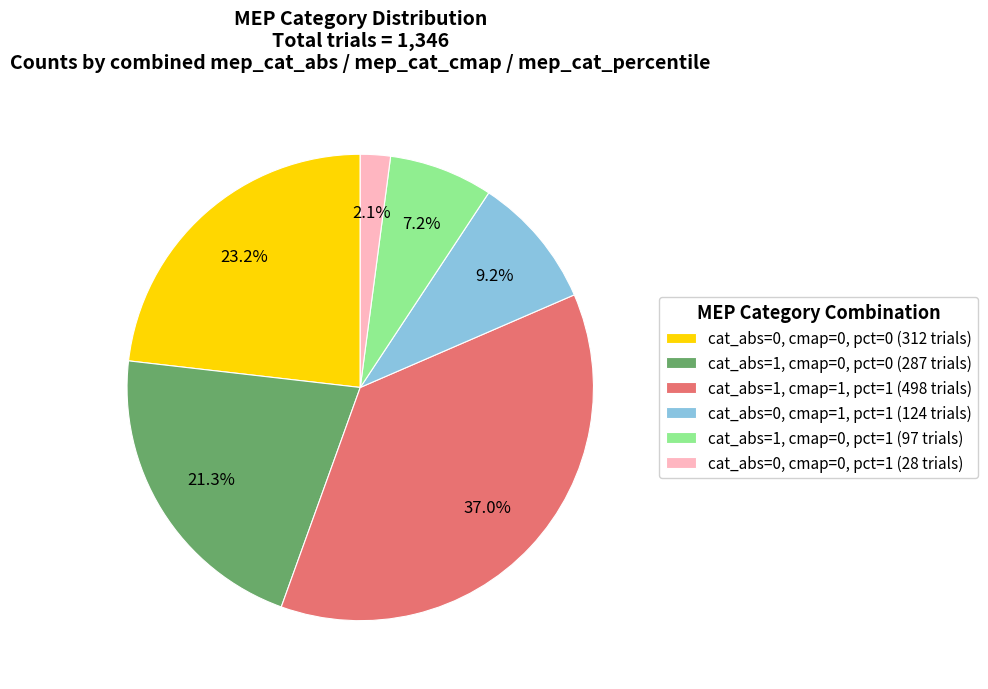

Combined, do cat_abs=1, cmap=1, pct=1 (498 trials) and cat_abs=1, cmap=0, pct=0 (287 trials) account for over 50%?

Yes